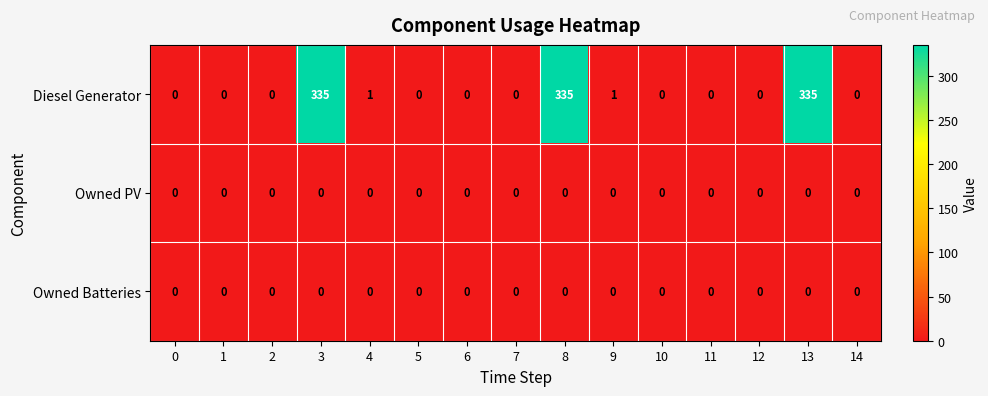

What is the greatest value displayed?

335